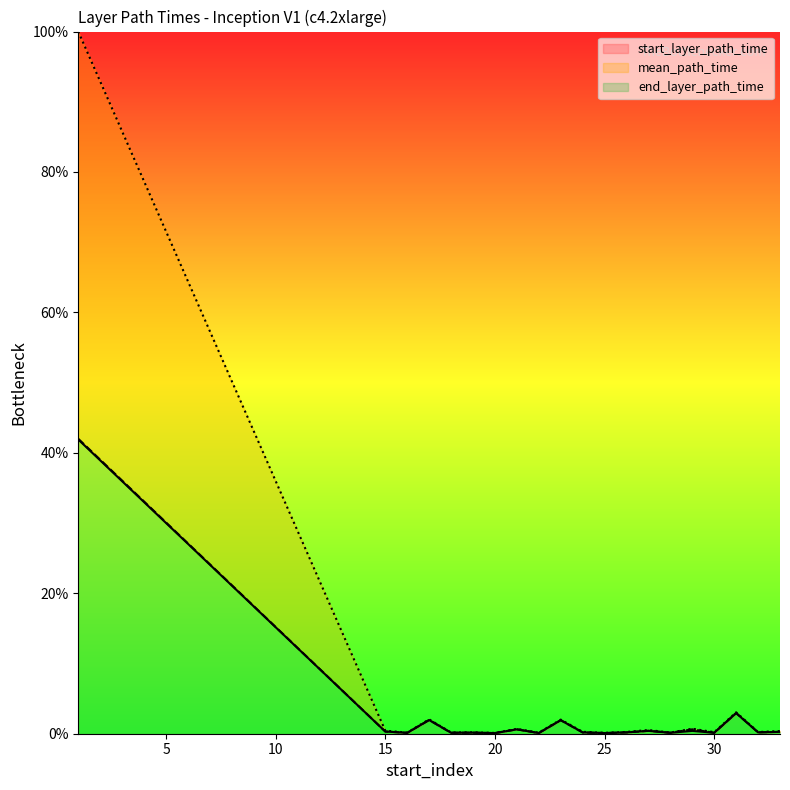

What is the highest value of the end_layer_path_time series?

41.9